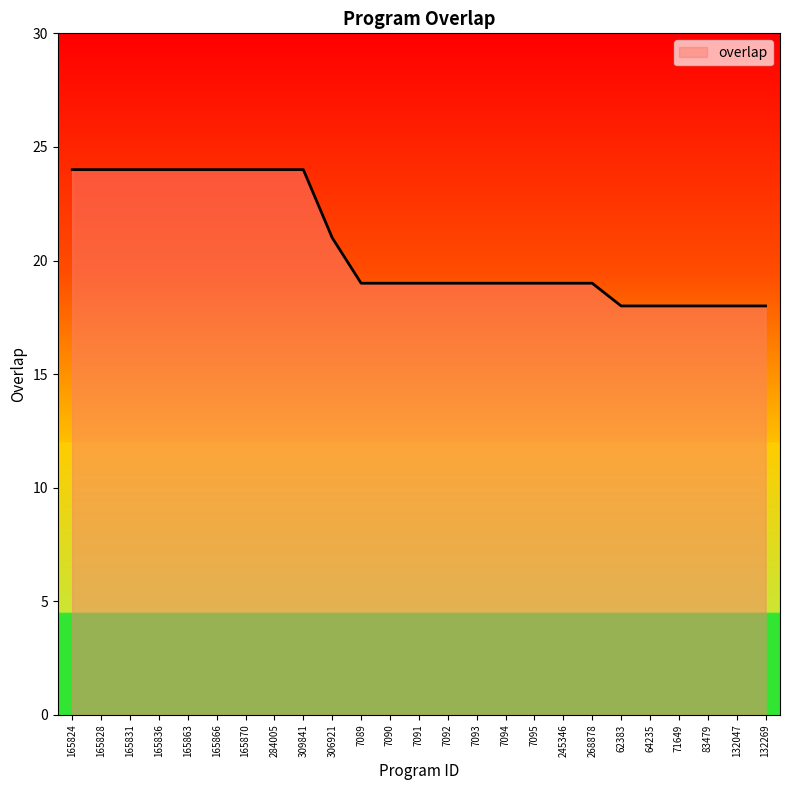

Does the chart have visible grid lines?

No